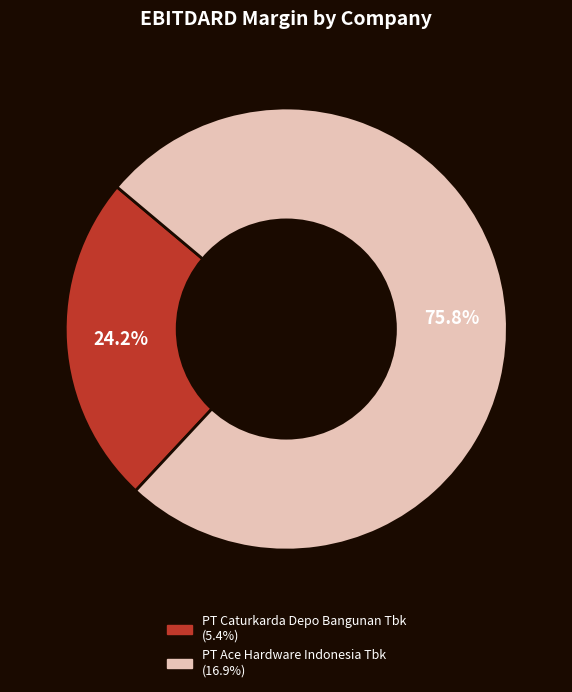

How many slices are in this pie chart?

2